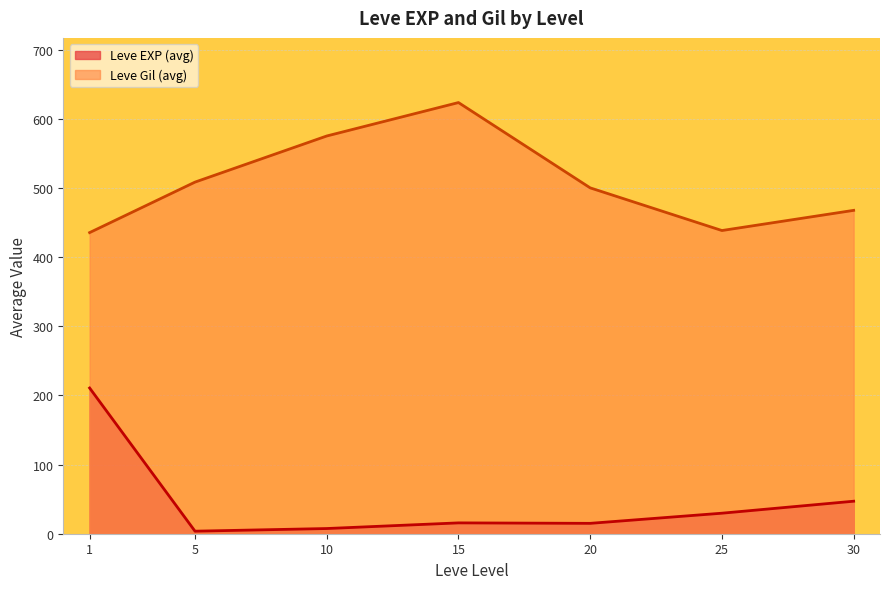

The value of Leve Gil (avg) at 25 is 438.3. True or false?

True